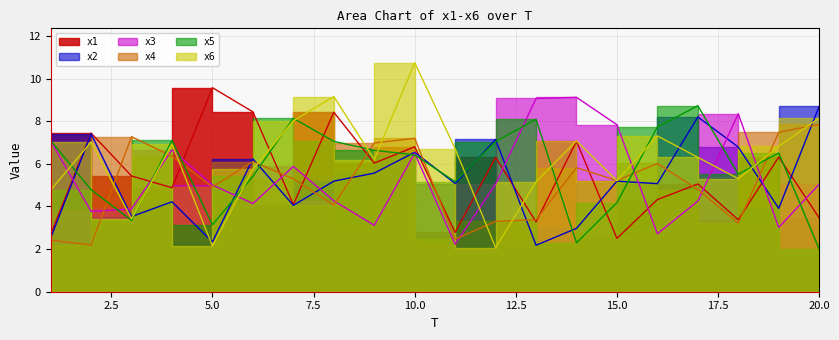

Reading left to right, list all the values displayed in this chart.

x1: 1=2.7	2=7.4	3=5.4	4=4.9	5=9.6	6=8.4	7=4.1	8=8.4	9=6.0	10=6.8	11=2.8	12=6.3	13=3.3	14=7.1	15=2.5	16=4.3	17=5.1	18=3.4	19=6.3	20=3.5
x2: 1=2.5	2=7.4	3=3.5	4=4.2	5=2.3	6=6.2	7=4.1	8=5.2	9=5.6	10=6.5	11=5.1	12=7.1	13=2.2	14=3.0	15=5.2	16=5.1	17=8.2	18=6.8	19=3.9	20=8.7
x3: 1=7.1	2=3.8	3=3.9	4=6.7	5=5.0	6=4.1	7=5.9	8=4.3	9=3.1	10=6.5	11=2.2	12=5.0	13=9.1	14=9.1	15=7.8	16=2.7	17=4.3	18=8.3	19=3.0	20=5.0
x4: 1=2.4	2=2.2	3=7.3	4=6.4	5=4.9	6=6.1	7=5.3	8=4.1	9=7.0	10=7.2	11=2.5	12=3.3	13=3.4	14=5.8	15=5.2	16=6.0	17=4.8	18=3.2	19=7.5	20=7.9
x5: 1=7.1	2=4.8	3=3.3	4=7.1	5=3.1	6=5.4	7=8.1	8=7.1	9=6.6	10=6.4	11=5.2	12=7.0	13=8.1	14=2.3	15=4.2	16=7.7	17=8.7	18=5.5	19=6.5	20=2.0
x6: 1=4.8	2=7.0	3=3.4	4=6.9	5=2.1	6=5.8	7=8.0	8=9.2	9=6.2	10=10.7	11=6.7	12=2.1	13=5.2	14=7.1	15=5.2	16=7.3	17=6.3	18=5.3	19=6.8	20=8.1